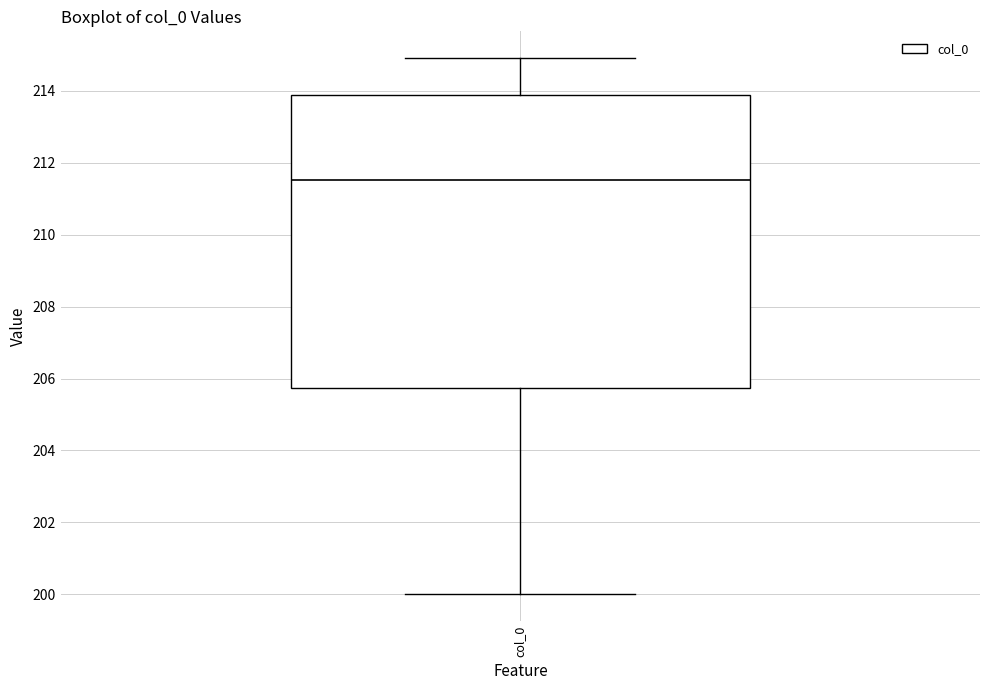

Transcribe this box plot: give where the median line is, the range the box spans, and where the two whiskers end, as read against the y-axis. The values are not printed on the chart, so give them approximately, as read against the axis.

median 211.6, box 205.8 to 213.8, whiskers 200.0 to 215.0